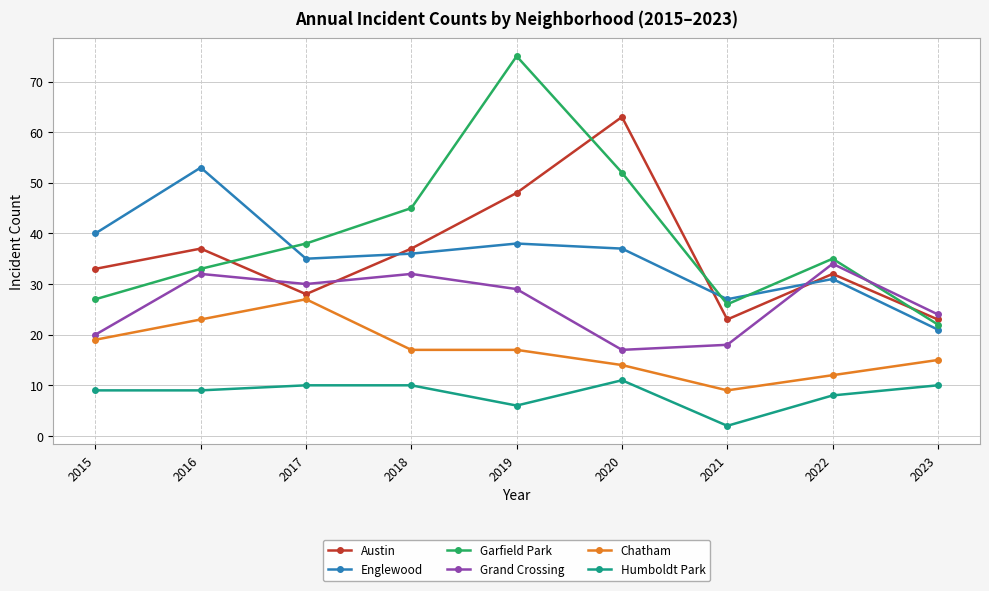

Between 2017 and 2021, which series saw the biggest shift?

Chatham